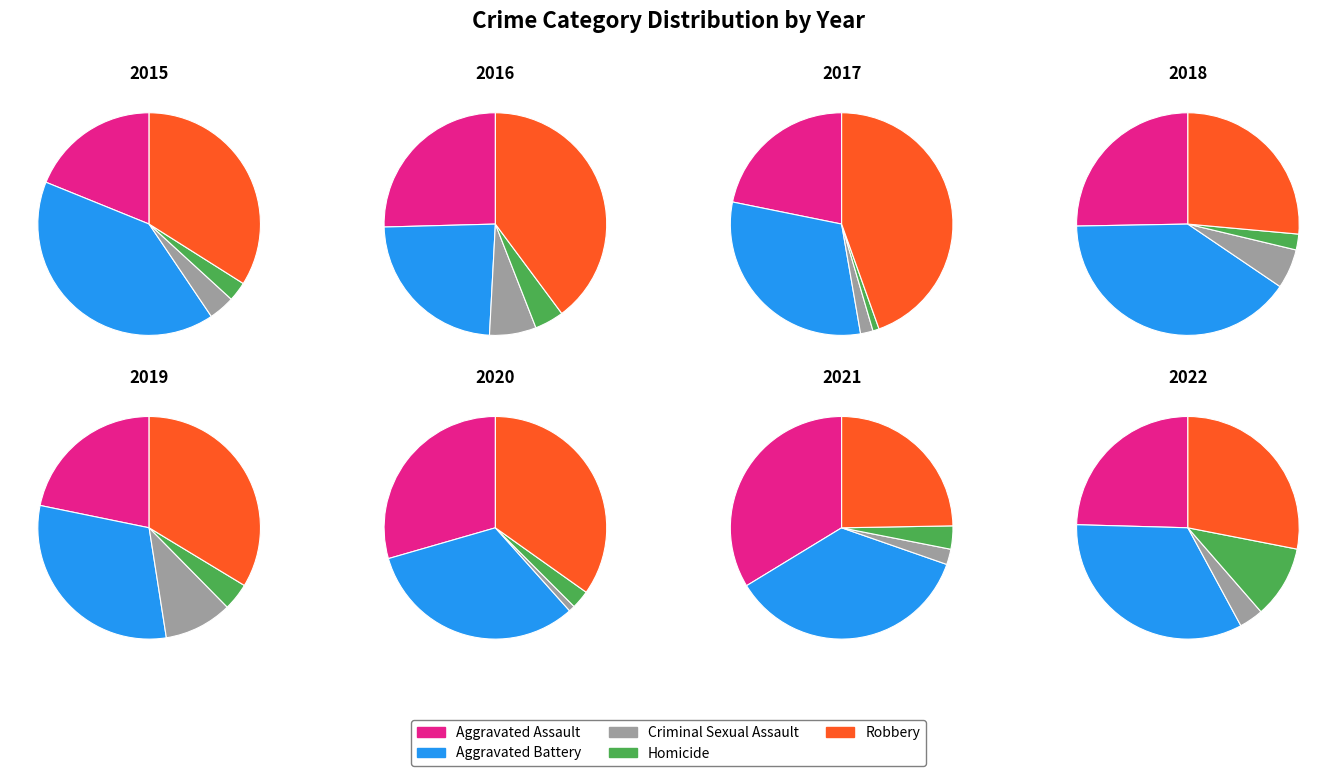

Which series has the largest range (max minus min)?

Robbery